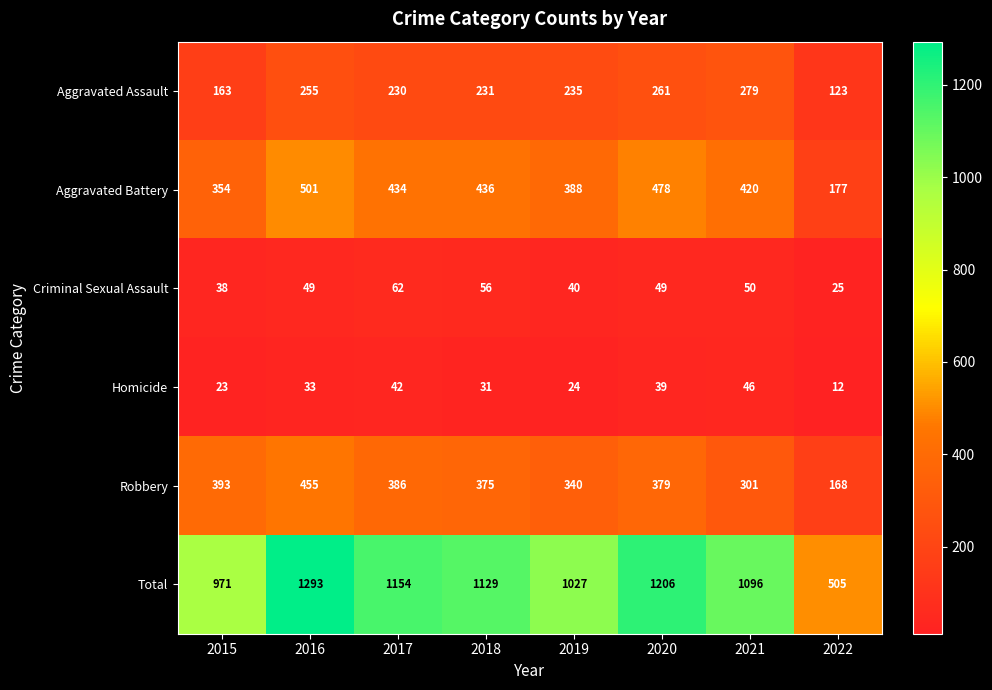

What is the difference between the Robbery values at 2015 and 2021?

92